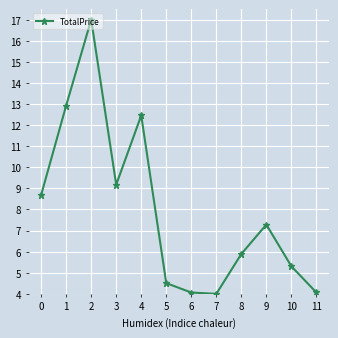

Between 9 and 4, which is larger?

4